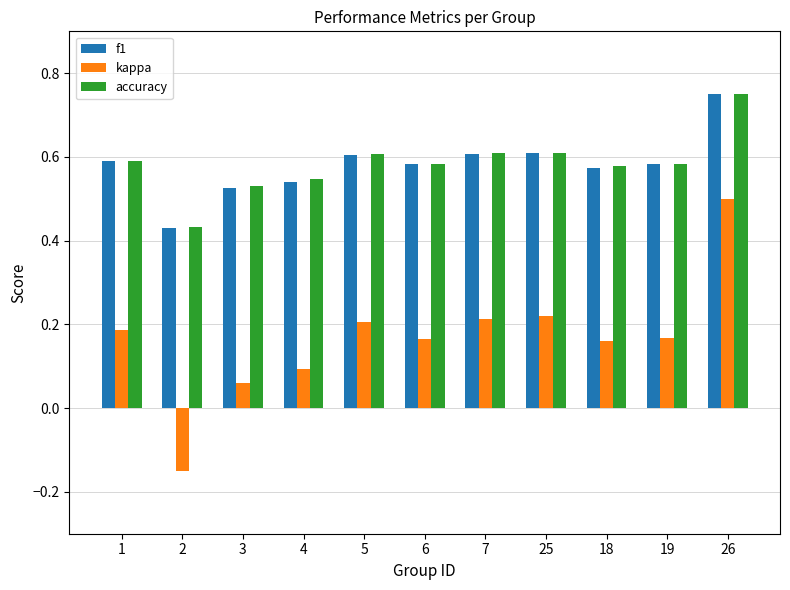

Where is kappa nearest to the value 0?

3